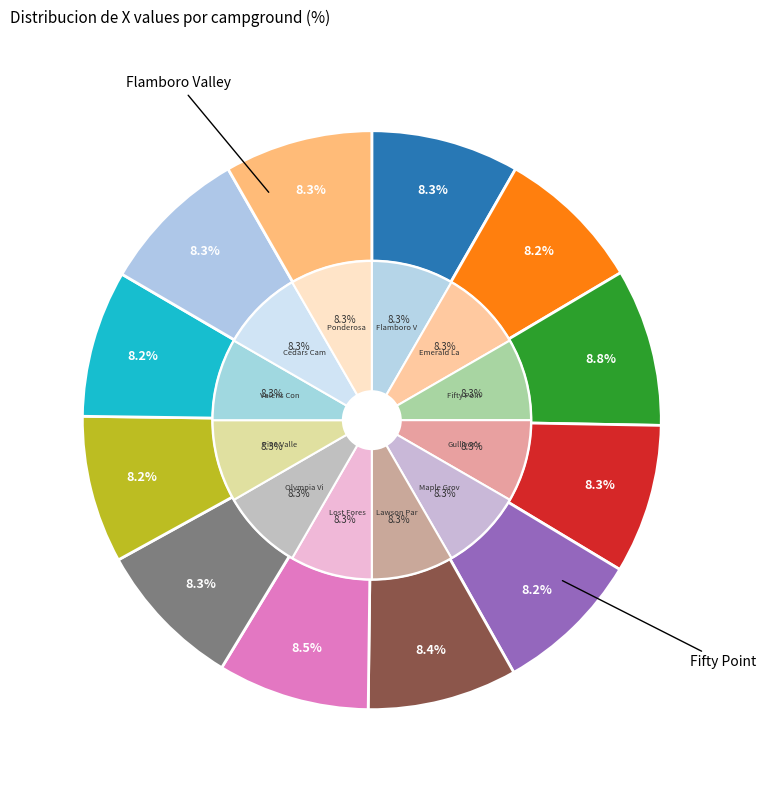

Is there a majority slice in this chart?

No